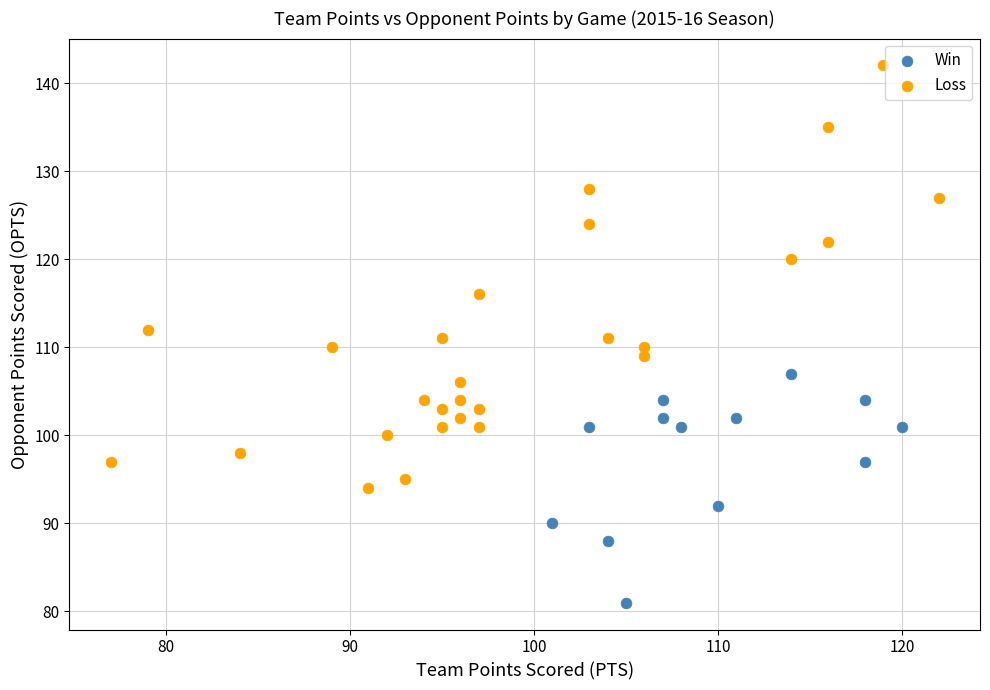

Which series contains the highest Y value?

Loss